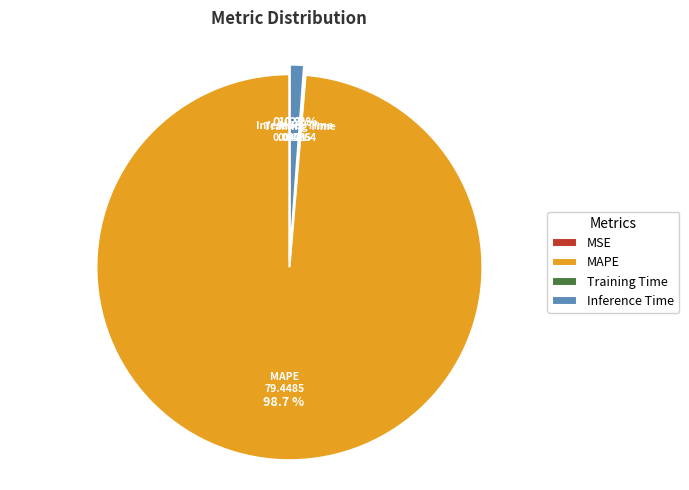

Which category has the biggest portion of the pie?

MAPE